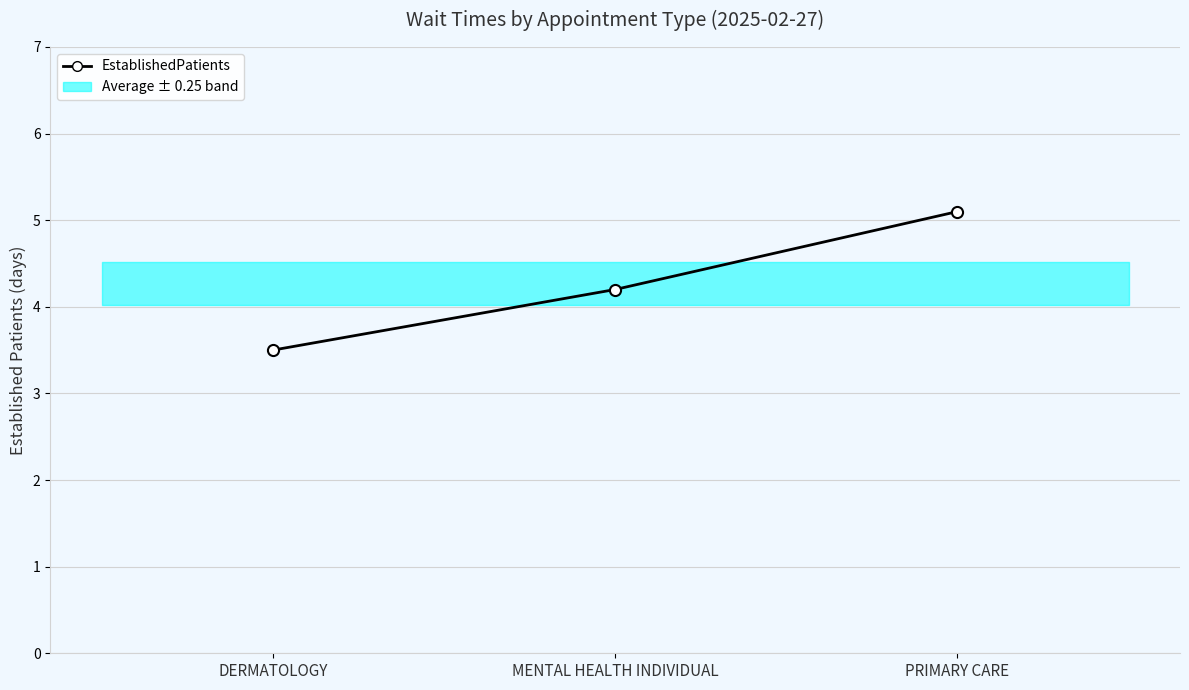

What is the maximum value shown in the chart?

5.1